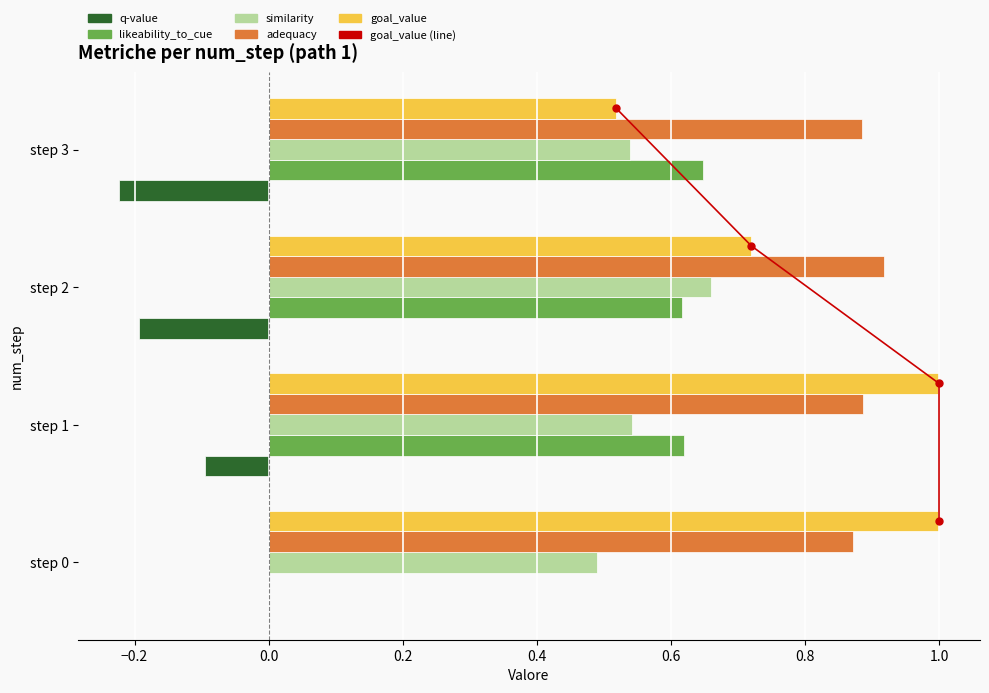

List the series in order of their peak value, lowest first.

q-value, likeability_to_cue, similarity, adequacy, goal_value, goal_value (line)